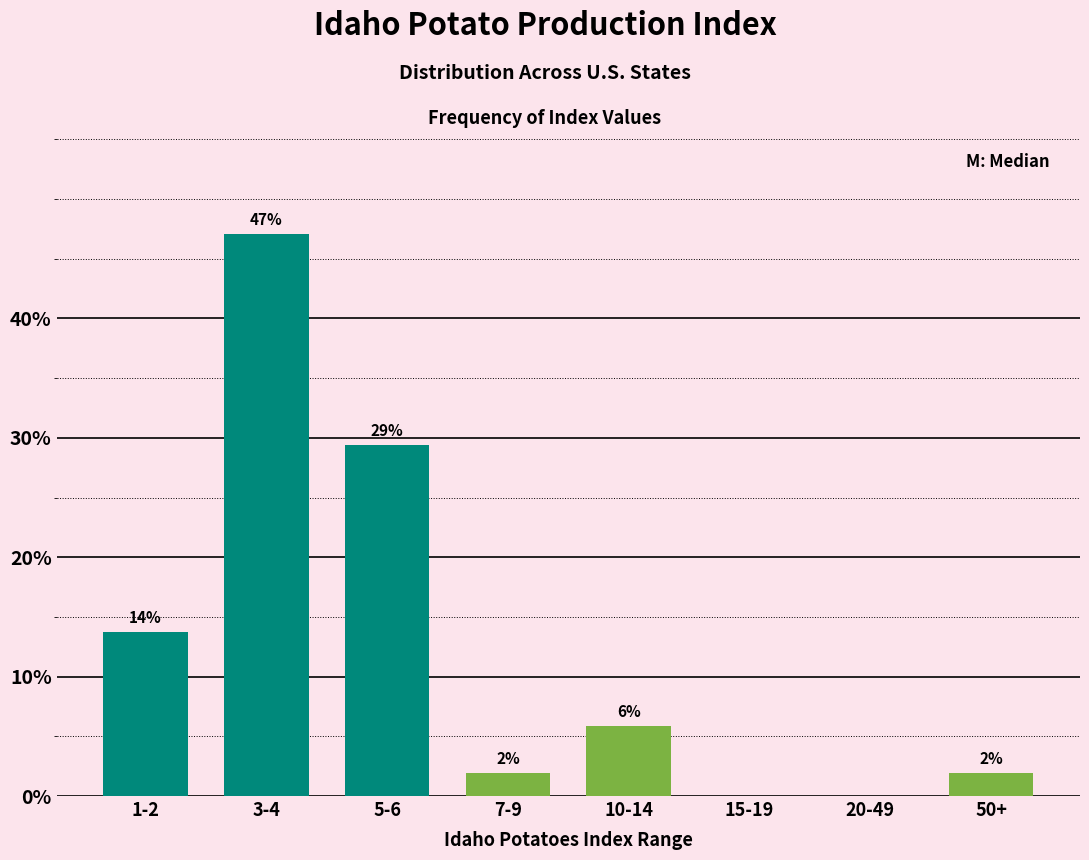

What is the change in value from 7-9 to 15-19?

-2.0